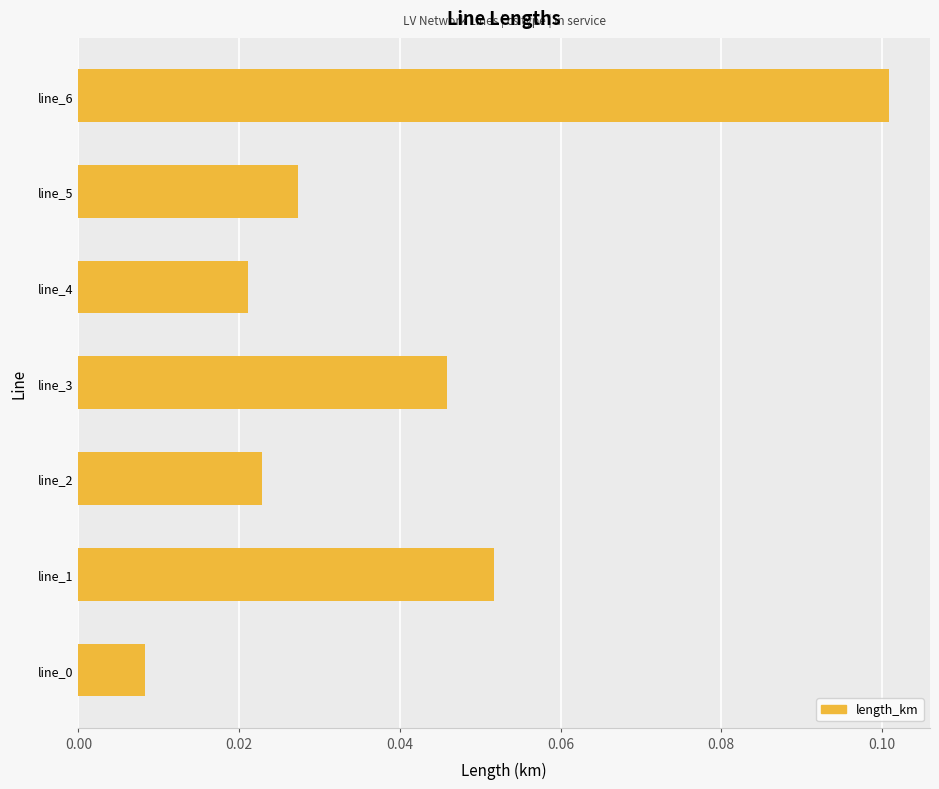

Between line_3 and line_6, which is larger?

line_6